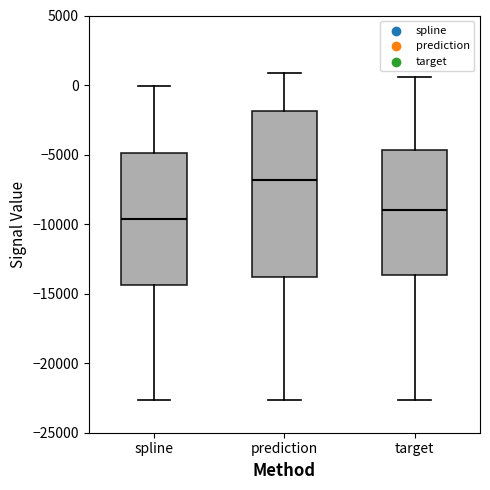

Where is the upper edge of the box for target on the y-axis? The values are not printed on the chart, so give them approximately, as read against the axis.

-4500